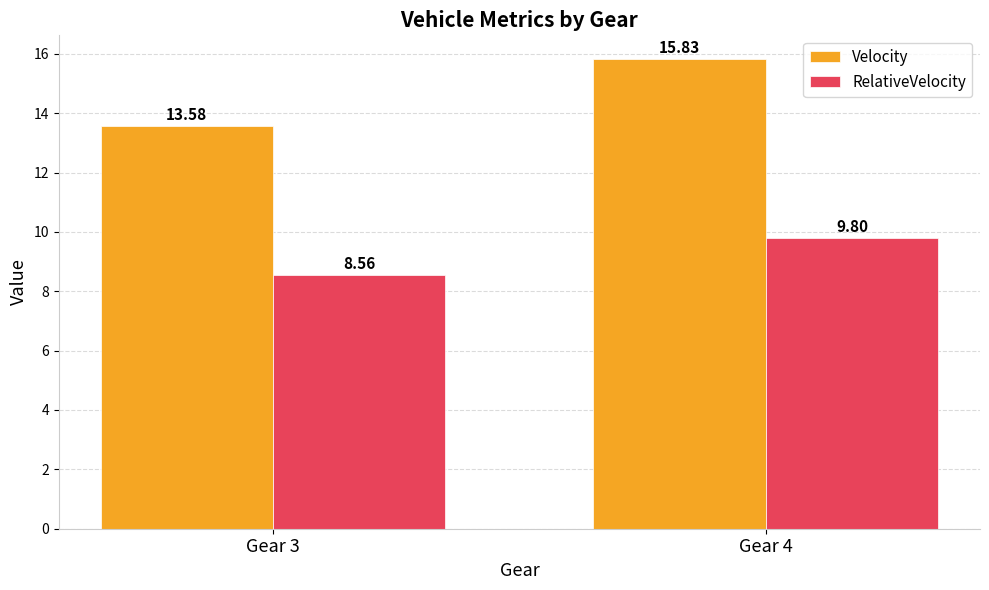

What is the average value of the Velocity series?

14.7